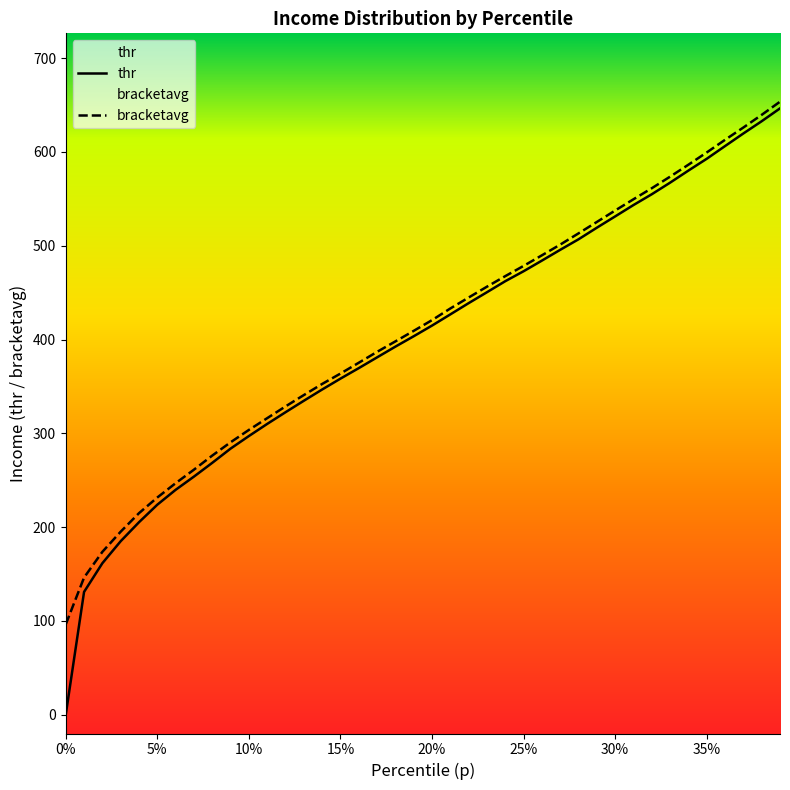

The thr series shows 369.5 at 0.16. True or false?

True